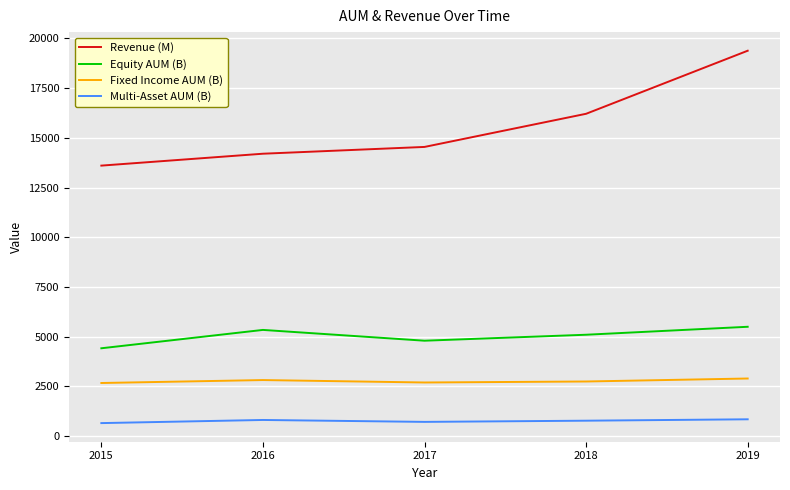

At which label is Revenue (M) closest to 16487?

2018